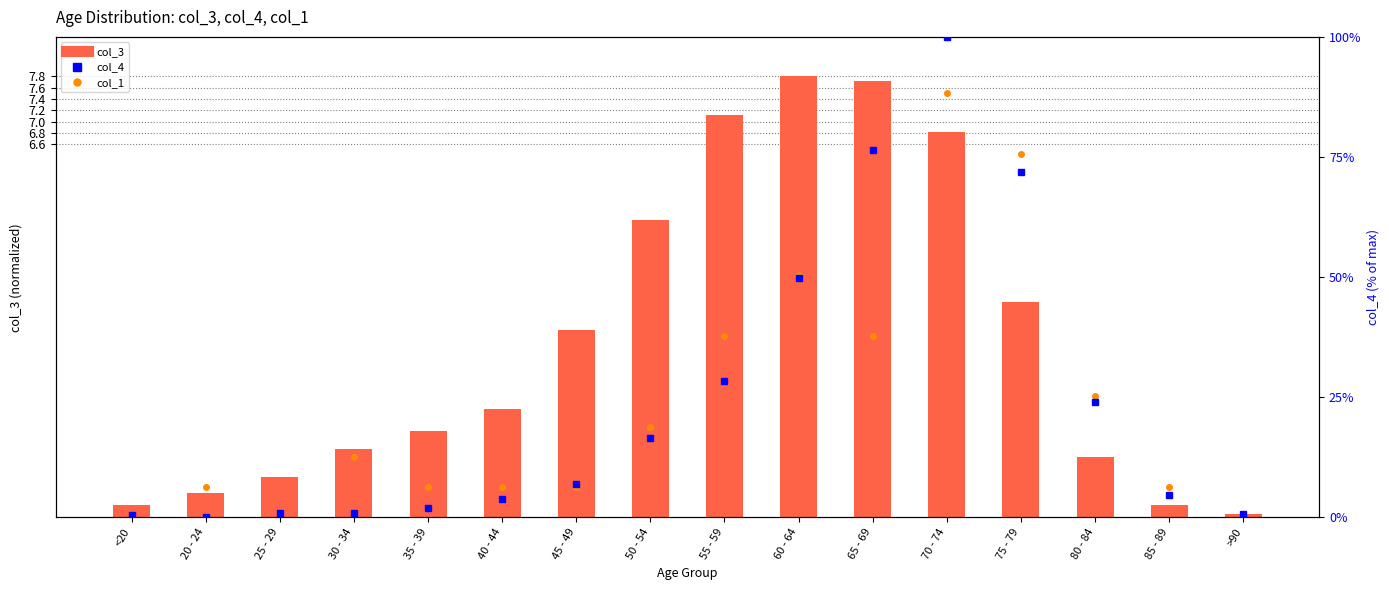

List the labels in order of col_3 value, largest first.

60 - 64, 65 - 69, 55 - 59, 70 - 74, 50 - 54, 75 - 79, 45 - 49, 40 - 44, 35 - 39, 30 - 34, 80 - 84, 25 - 29, 20 - 24, <20, 85 - 89, >90